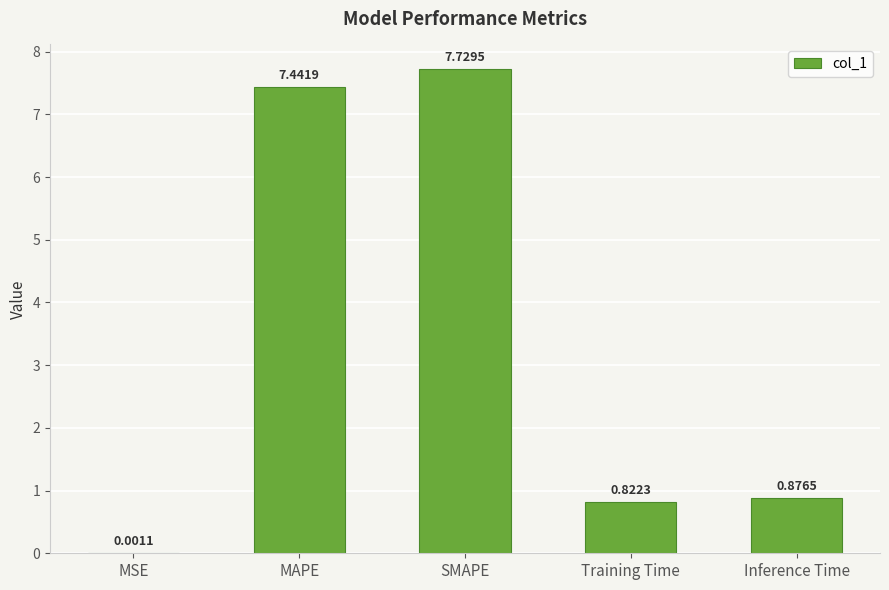

What is the sum of all values?

16.9